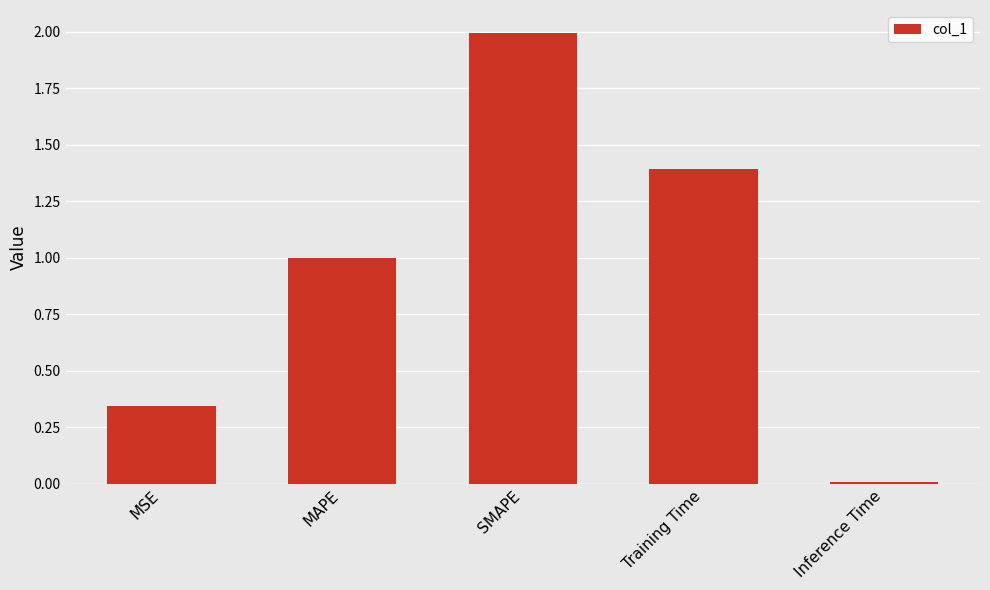

Rank the categories by value from highest to lowest.

SMAPE, Training Time, MAPE, MSE, Inference Time